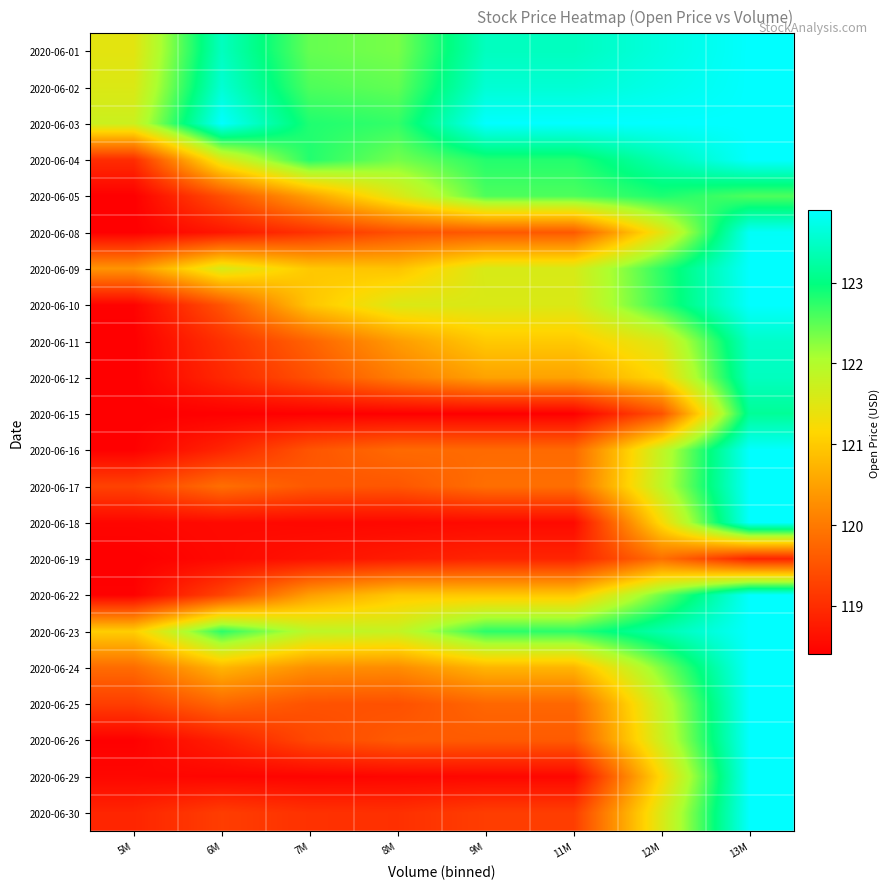

Reading left to right, transcribe all the data shown in this chart.

2020-06-01: 5M=121.5	6M=123.4	7M=122.4	8M=122.4	9M=123.4	11M=123.4	12M=123.7	13M=123.9
2020-06-02: 5M=121.5	6M=123.6	7M=122.6	8M=122.5	9M=123.6	11M=123.6	12M=123.7	13M=123.9
2020-06-03: 5M=121.7	6M=123.9	7M=122.8	8M=122.7	9M=123.9	11M=123.9	12M=123.9	13M=123.9
2020-06-04: 5M=119.0	6M=121.5	7M=122.8	8M=122.4	9M=122.8	11M=122.8	12M=123.3	13M=123.9
2020-06-05: 5M=118.4	6M=119.4	7M=120.5	8M=121.5	9M=122.6	11M=122.6	12M=122.8	13M=122.6
2020-06-08: 5M=118.4	6M=118.7	7M=119.1	8M=119.5	9M=119.6	11M=119.6	12M=121.4	13M=123.9
2020-06-09: 5M=120.3	6M=121.6	7M=121.0	8M=120.9	9M=121.6	11M=121.6	12M=122.7	13M=123.9
2020-06-10: 5M=118.4	6M=119.5	7M=120.9	8M=121.6	9M=121.6	11M=121.6	12M=122.7	13M=123.9
2020-06-11: 5M=118.4	6M=119.0	7M=119.7	8M=120.4	9M=121.0	11M=121.0	12M=121.6	13M=123.5
2020-06-12: 5M=118.4	6M=118.9	7M=119.5	8M=120.1	9M=120.5	11M=120.5	12M=121.2	13M=123.4
2020-06-15: 5M=118.4	6M=118.4	7M=118.4	8M=118.4	9M=118.4	11M=118.4	12M=119.5	13M=123.2
2020-06-16: 5M=118.4	6M=118.9	7M=119.5	8M=119.8	9M=119.8	11M=119.8	12M=121.8	13M=123.9
2020-06-17: 5M=119.3	6M=119.9	7M=119.6	8M=119.5	9M=119.9	11M=119.9	12M=121.9	13M=123.9
2020-06-18: 5M=118.5	6M=118.5	7M=118.5	8M=118.5	9M=118.5	11M=118.5	12M=121.2	13M=123.9
2020-06-19: 5M=118.4	6M=118.5	7M=118.6	8M=118.8	9M=118.9	11M=118.9	12M=119.9	13M=118.9
2020-06-22: 5M=118.4	6M=119.3	7M=120.5	8M=121.0	9M=121.0	11M=121.0	12M=122.4	13M=123.9
2020-06-23: 5M=121.0	6M=122.8	7M=121.9	8M=121.8	9M=122.8	11M=122.8	12M=123.3	13M=123.9
2020-06-24: 5M=119.8	6M=120.7	7M=120.3	8M=120.2	9M=120.7	11M=120.7	12M=122.3	13M=123.9
2020-06-25: 5M=119.2	6M=119.8	7M=119.5	8M=119.5	9M=119.8	11M=119.8	12M=121.8	13M=123.9
2020-06-26: 5M=118.4	6M=118.8	7M=119.4	8M=119.6	9M=119.6	11M=119.6	12M=121.7	13M=123.9
2020-06-29: 5M=118.5	6M=118.5	7M=118.5	8M=118.5	9M=118.5	11M=118.5	12M=121.2	13M=123.9
2020-06-30: 5M=118.9	6M=119.2	7M=119.1	8M=119.0	9M=119.2	11M=119.2	12M=121.6	13M=123.9